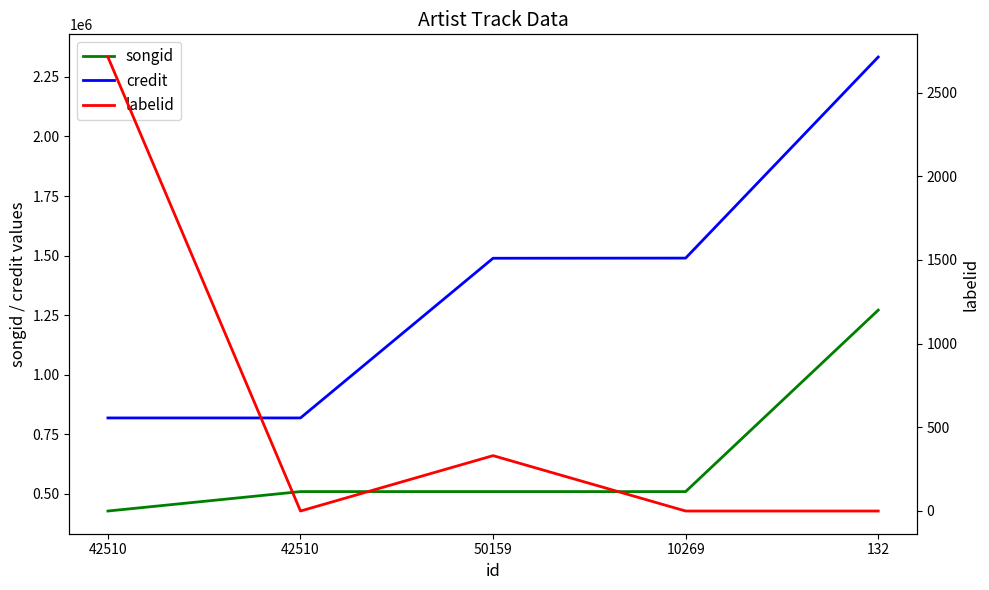

True or false: labelid and songid cross at least once.

False